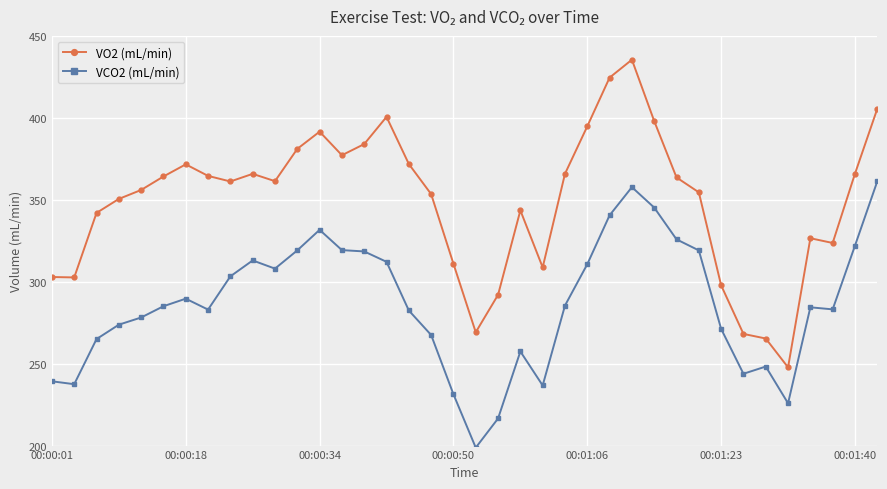

Rank the series by their maximum value, from lowest to highest.

VCO2 (mL/min), VO2 (mL/min)